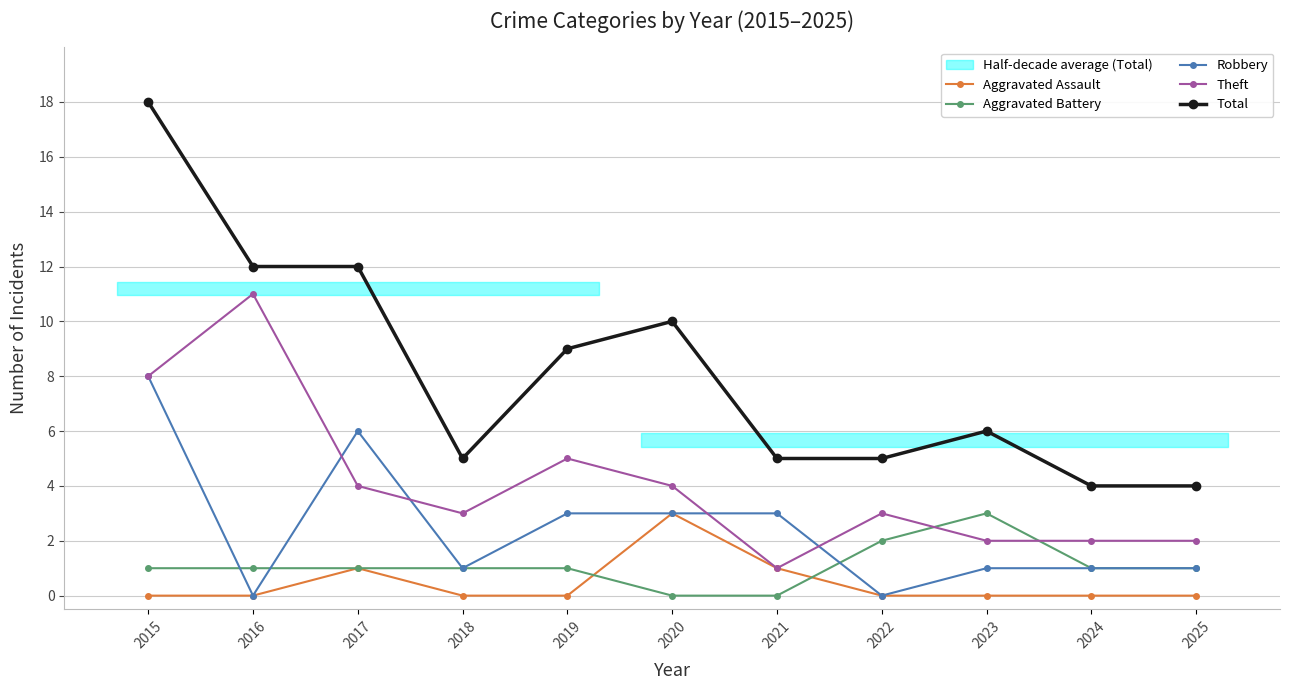

The Theft series shows 1 at 2022. True or false?

False